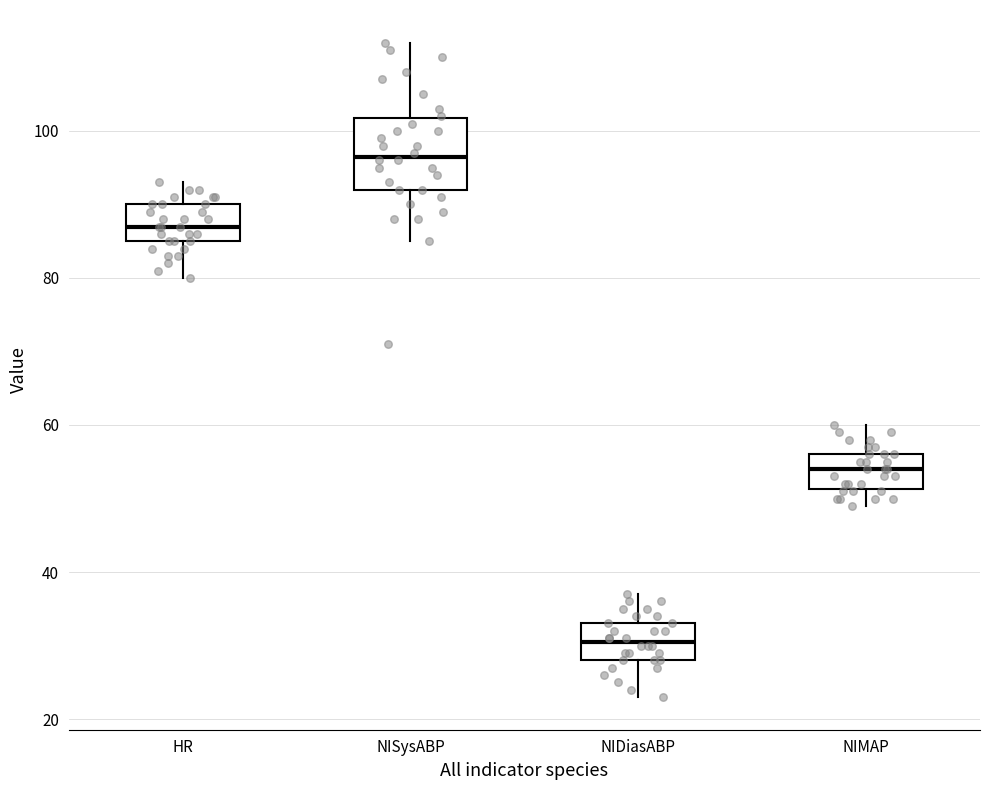

Reading left to right, transcribe this box plot: for each box, give where its median line is, the range the box spans, and where its two whiskers end, as read against the y-axis. The values are not printed on the chart, so give them approximately, as read against the axis.

HR: median 88, box 86 to 90, whiskers 80 to 94
NISysABP: median 96, box 92 to 102, whiskers 86 to 112
NIDiasABP: median 30, box 28 to 34, whiskers 24 to 38
NIMAP: median 54, box 52 to 56, whiskers 50 to 60